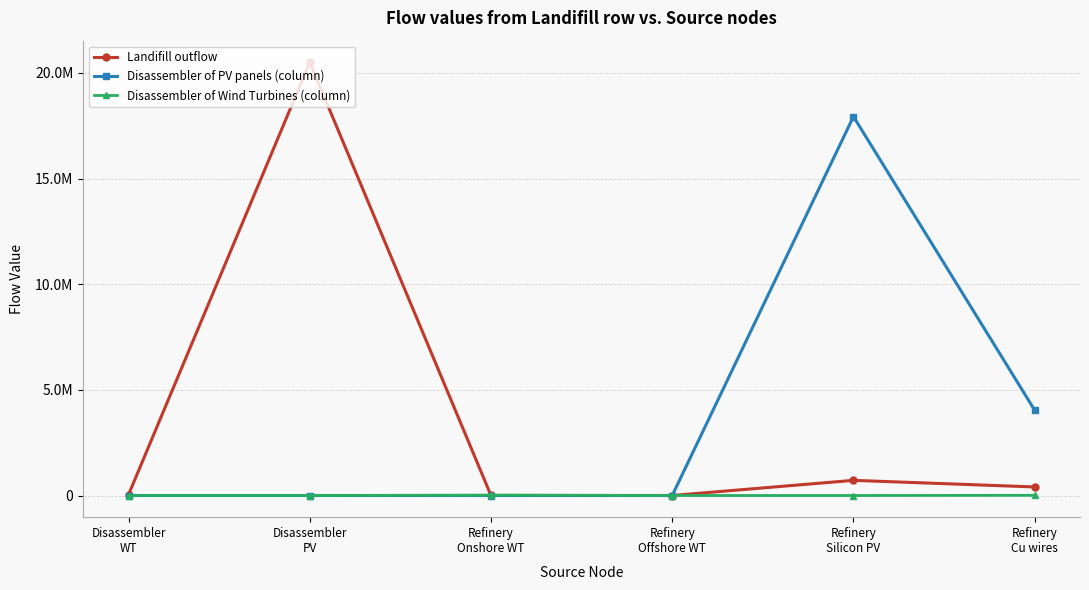

Is this an area chart (filled region under the line)?

No